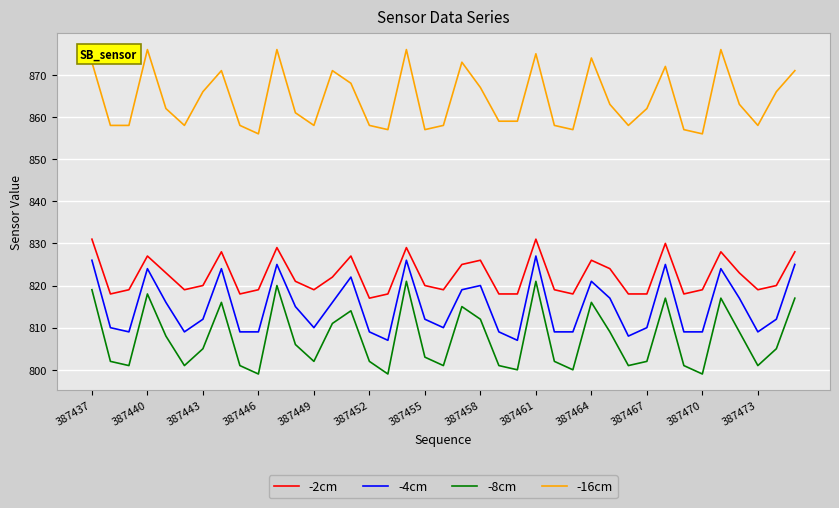

True or false: -8cm and -16cm intersect in this chart.

False